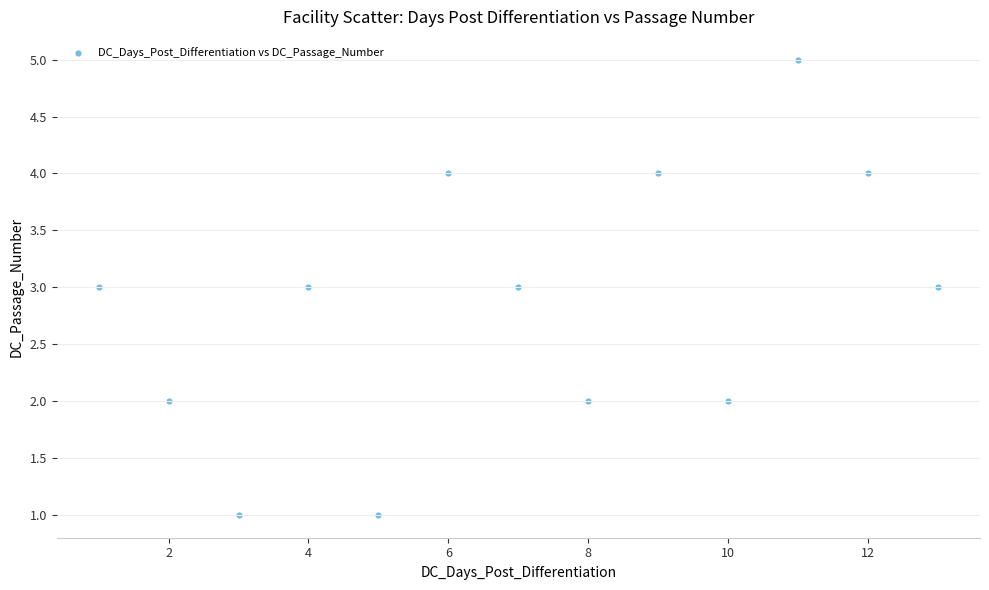

What is the range of X values (max minus min)?

12